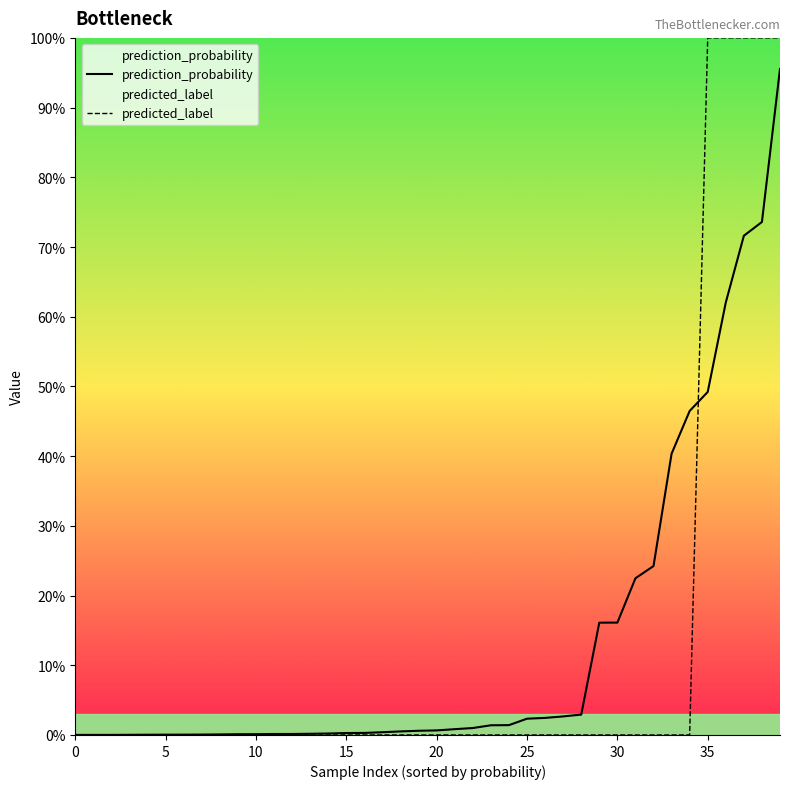

After their last crossing, which series has the higher values: predicted_label or prediction_probability?

predicted_label